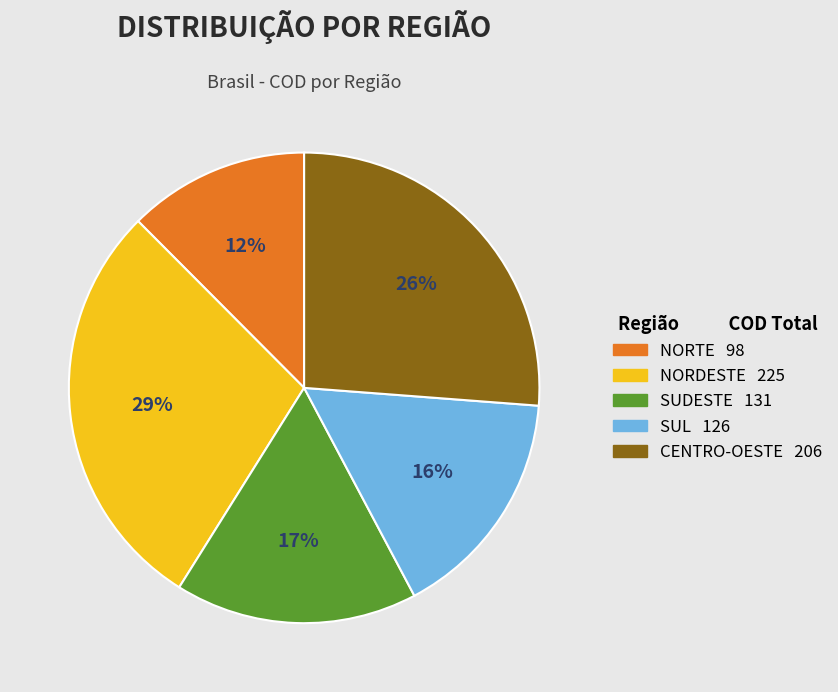

Is there any slice that represents more than half of the pie?

No